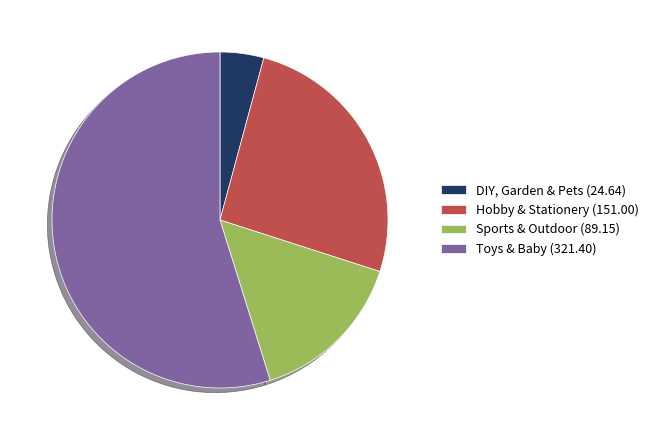

Is it true that Hobby & Stationery is 26% of the pie?

True